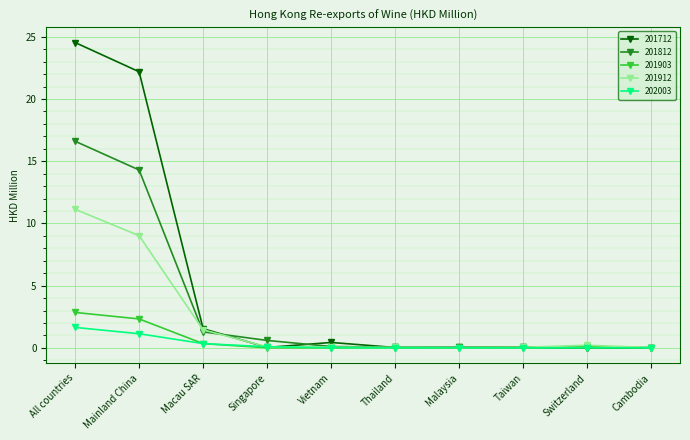

How many distinct data groups are displayed?

5